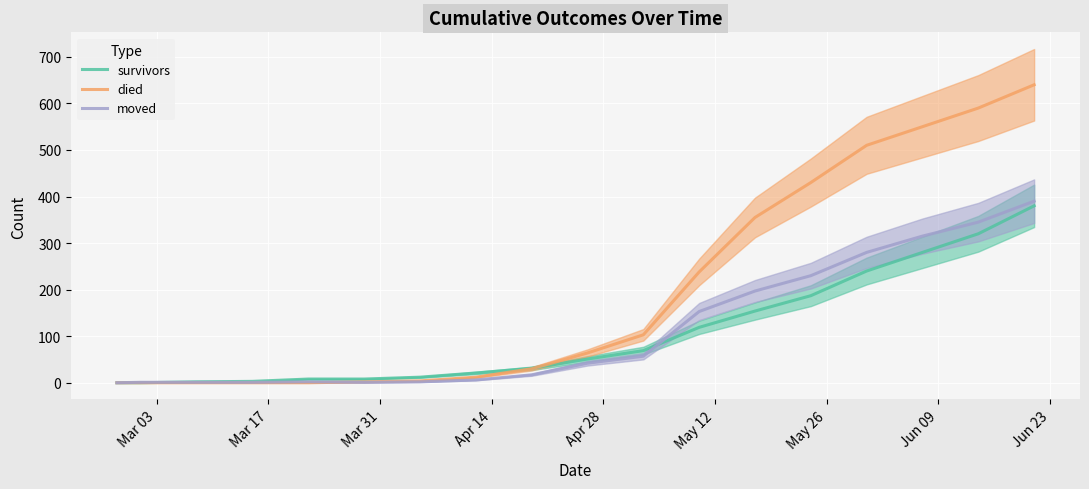

At how many categories does at least one series exceed 338?

6